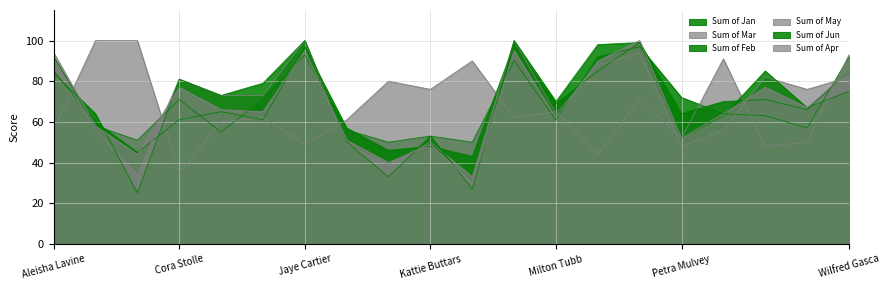

How many values in the Sum of May series are below 73?

9